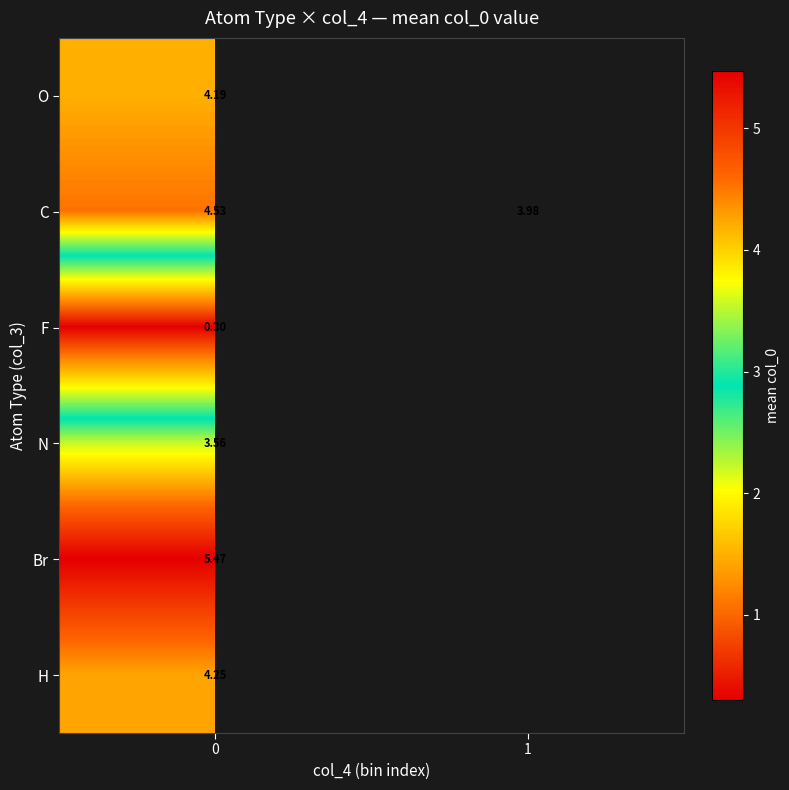

How many values in the row_1 series are below 4?

1